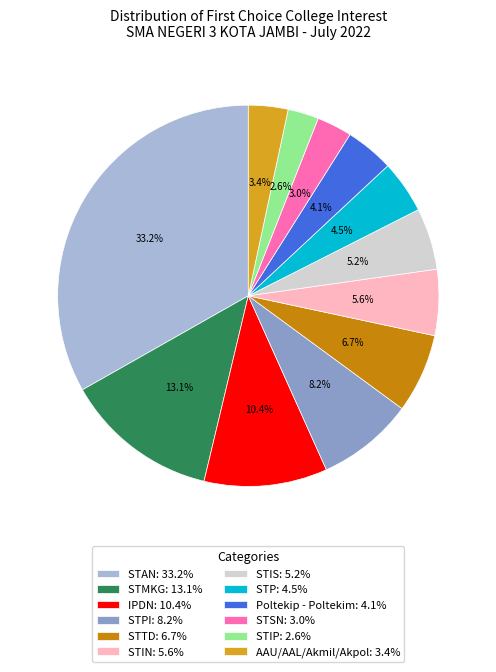

To the nearest percent, what is the difference between the largest and smallest slice percentages?

31%